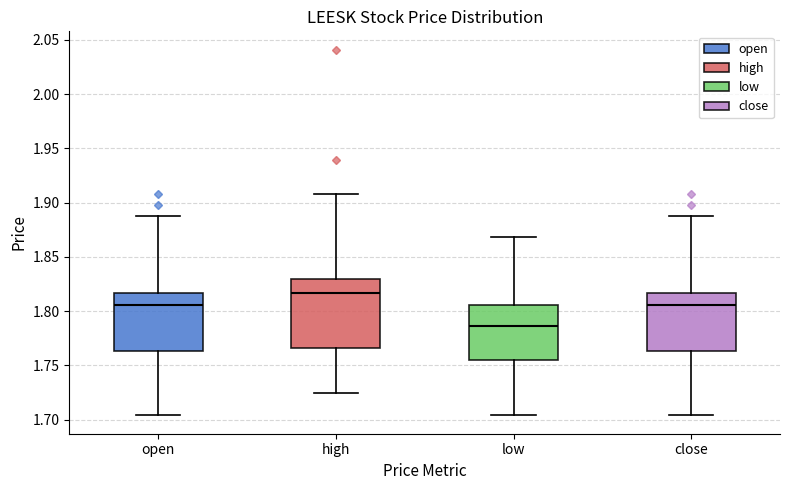

Reading left to right, transcribe this box plot: for each box, give where its median line is, the range the box spans, and where its two whiskers end, as read against the y-axis. The values are not printed on the chart, so give them approximately, as read against the axis.

open: median 1.805, box 1.765 to 1.815, whiskers 1.705 to 1.890
high: median 1.815, box 1.765 to 1.830, whiskers 1.725 to 1.910
low: median 1.785, box 1.755 to 1.805, whiskers 1.705 to 1.870
close: median 1.805, box 1.765 to 1.815, whiskers 1.705 to 1.890